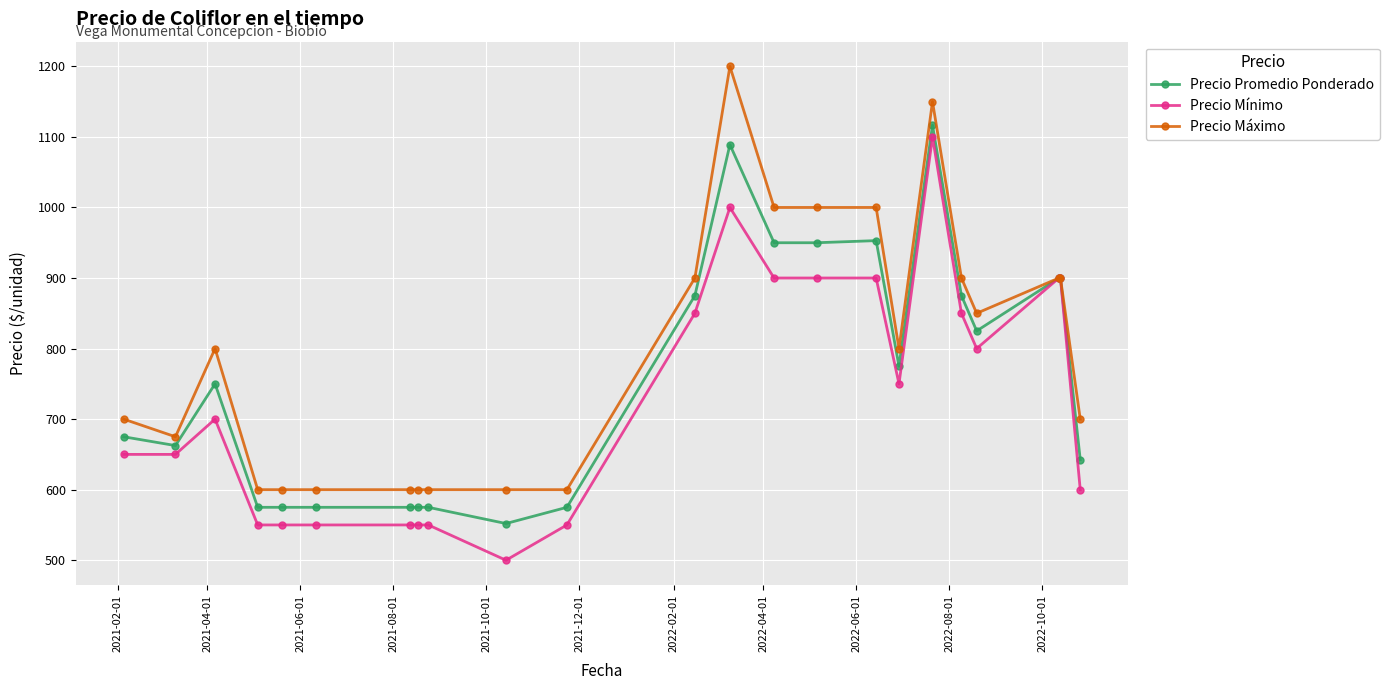

Which series has the largest total across all categories?

Precio Máximo